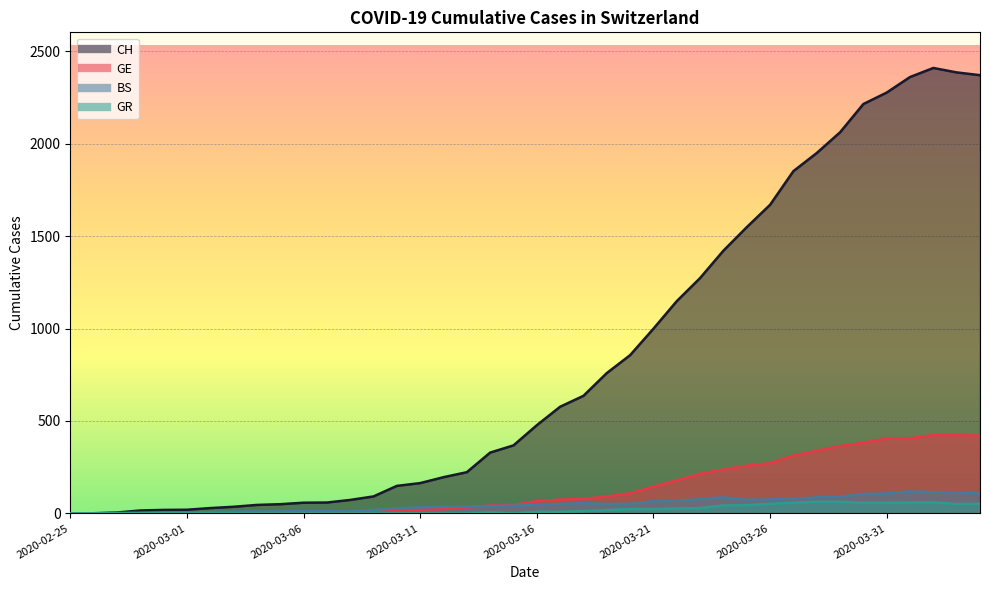

At 2020-03-12, list the series in order from smallest to largest.

GR, GE, BS, CH